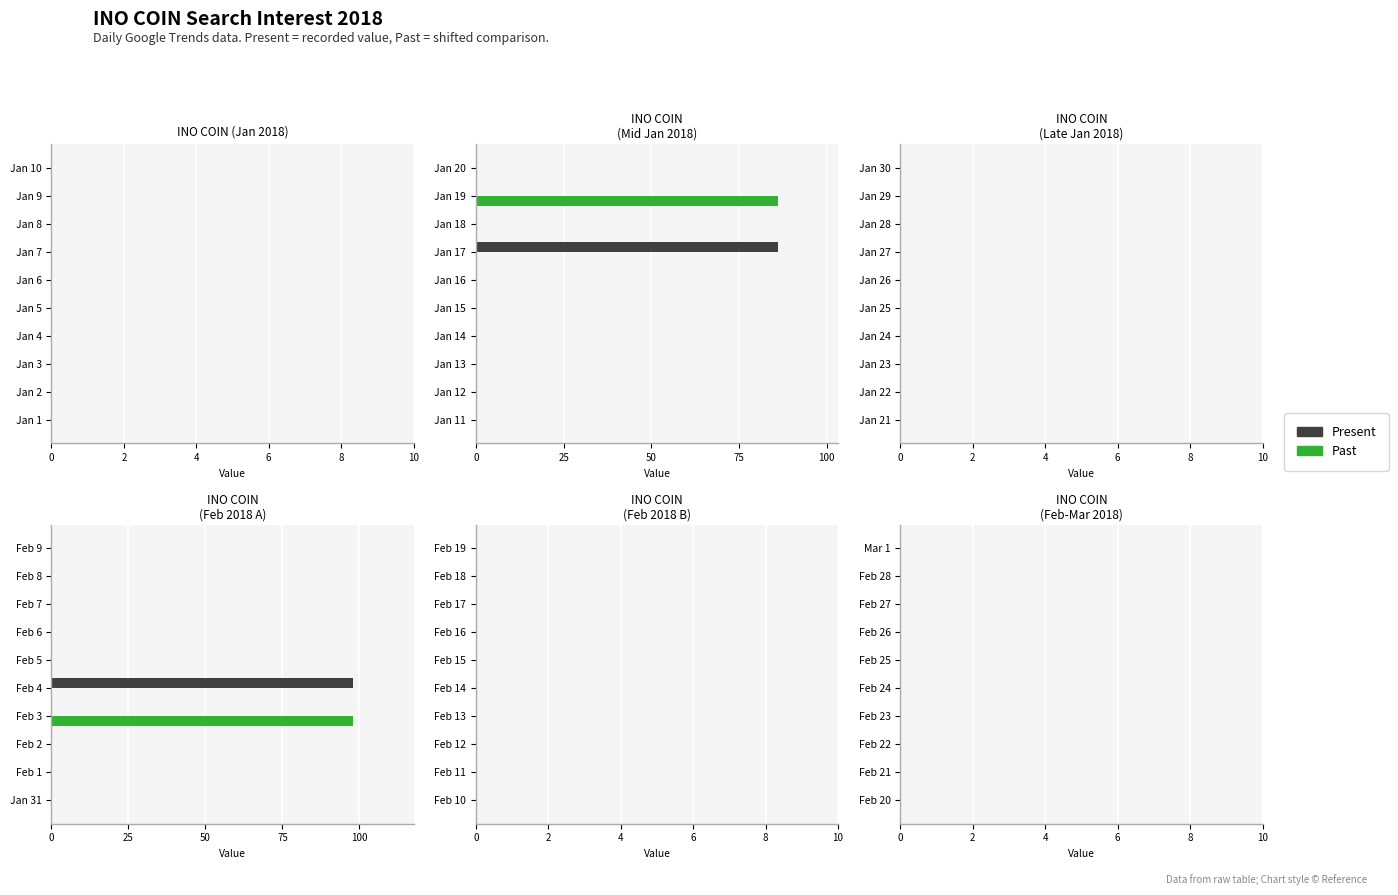

What is the greatest value displayed?

98